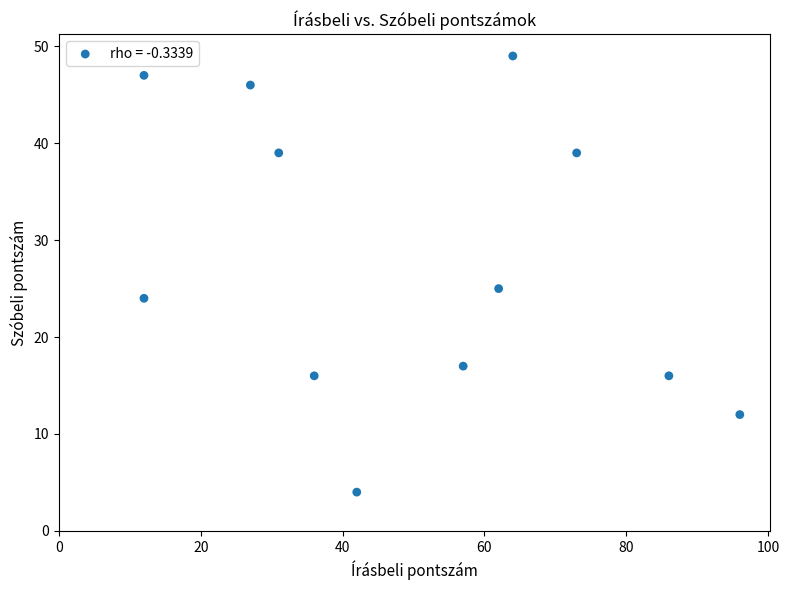

What is the average X value?

50